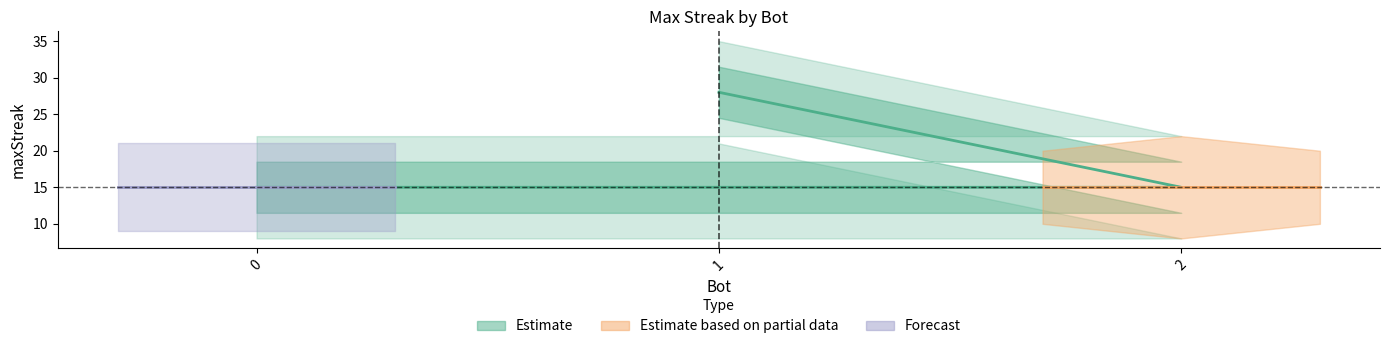

The value at 1 is 45. True or false?

False